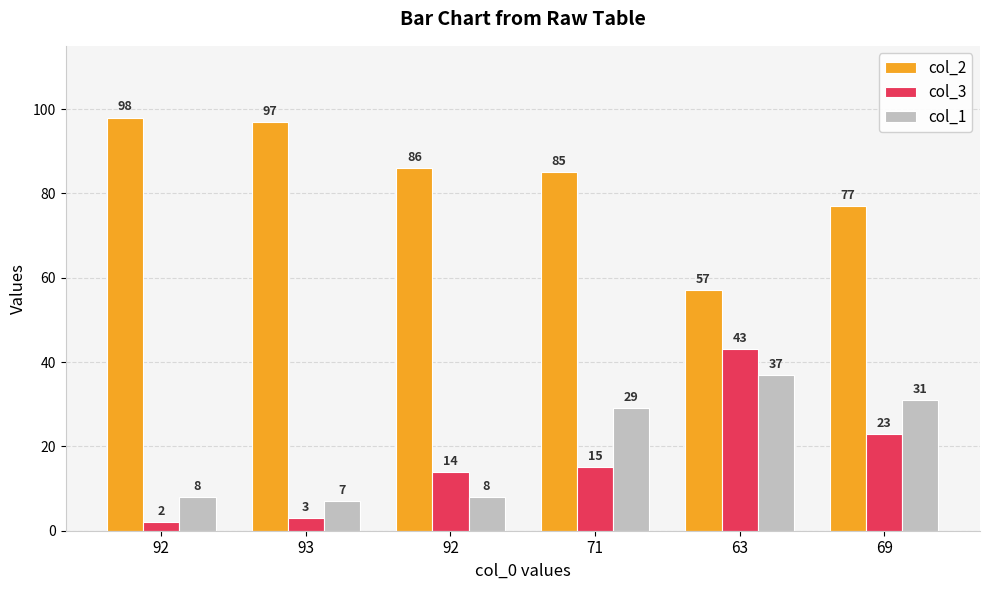

Are the bars grouped side by side (vs. stacked)?

Yes